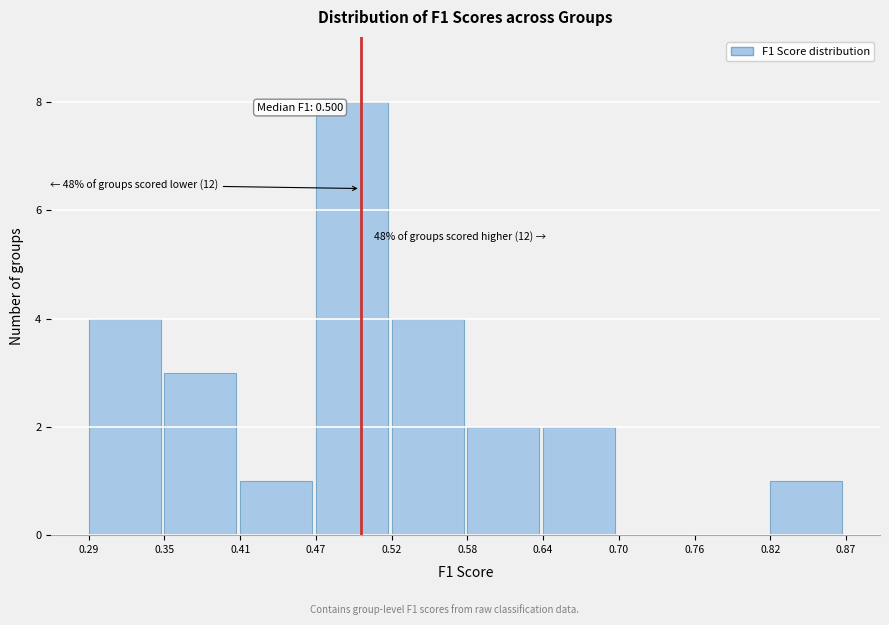

Which range on the x-axis has the tallest bar?

0.47 to 0.52